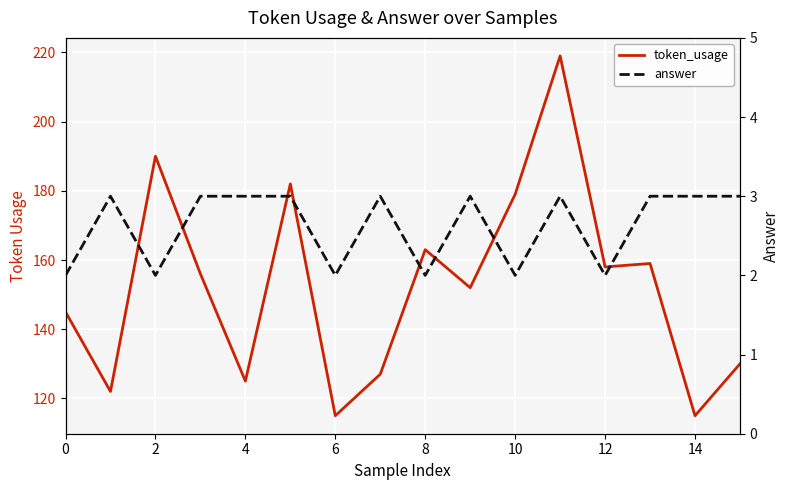

At which label does token_usage reach its peak?

11